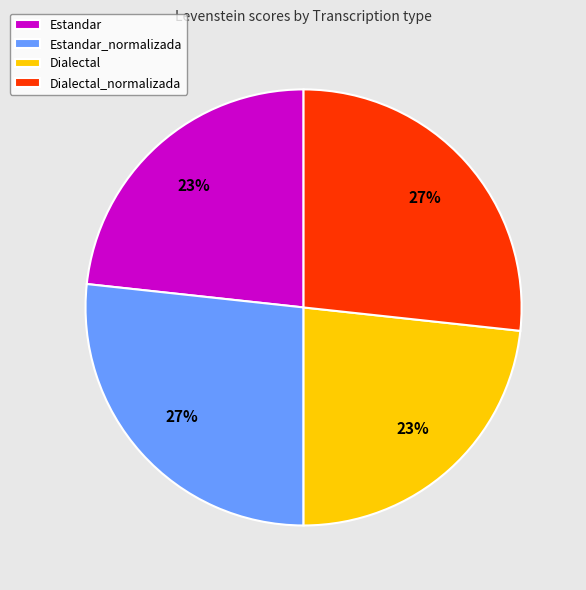

To the nearest percent, what is the average slice percentage?

25%